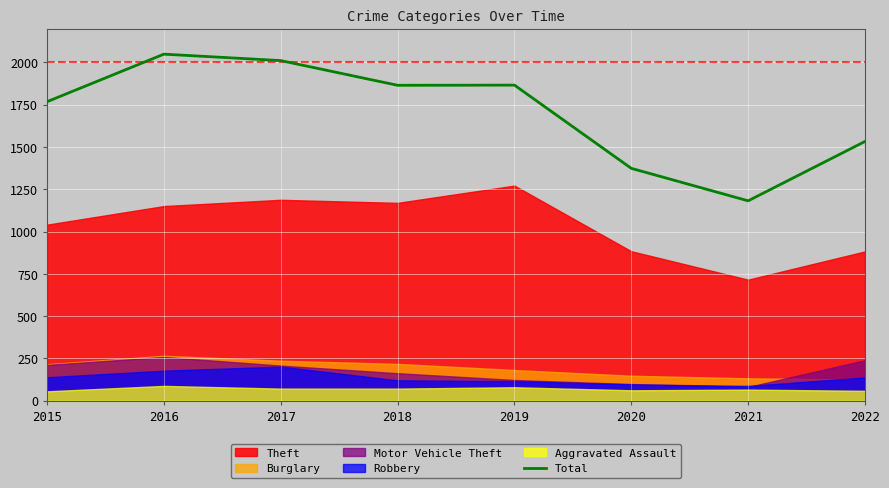

The value at 2019 is 1151. True or false?

False